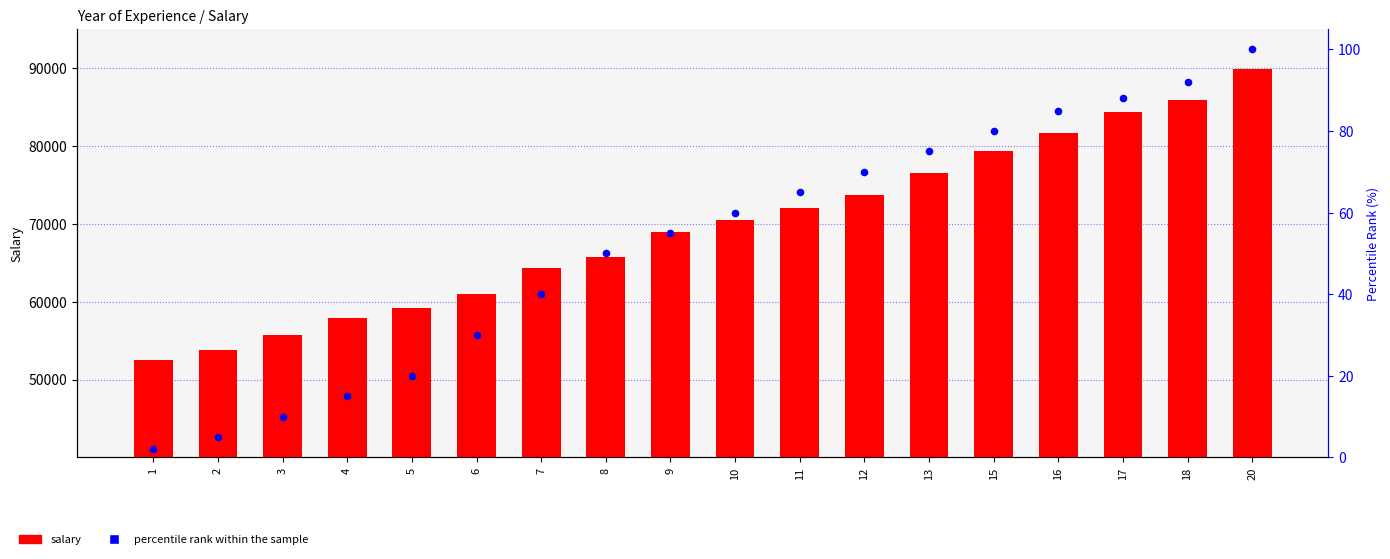

Which series has the widest spread of Y values?

salary